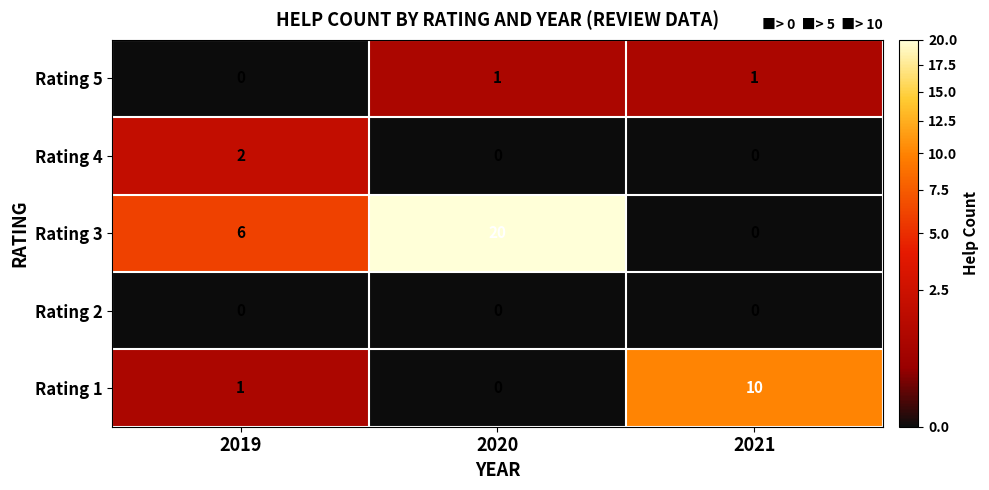

The value of Rating 4 at 2020 is 0. True or false?

True